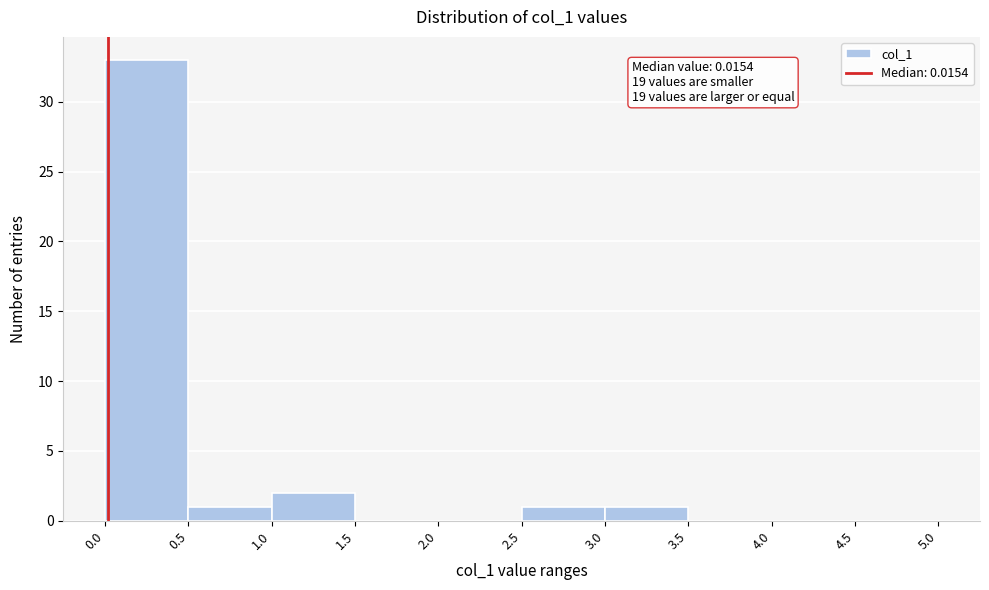

Which range on the x-axis has the tallest bar?

0.0 to 0.5